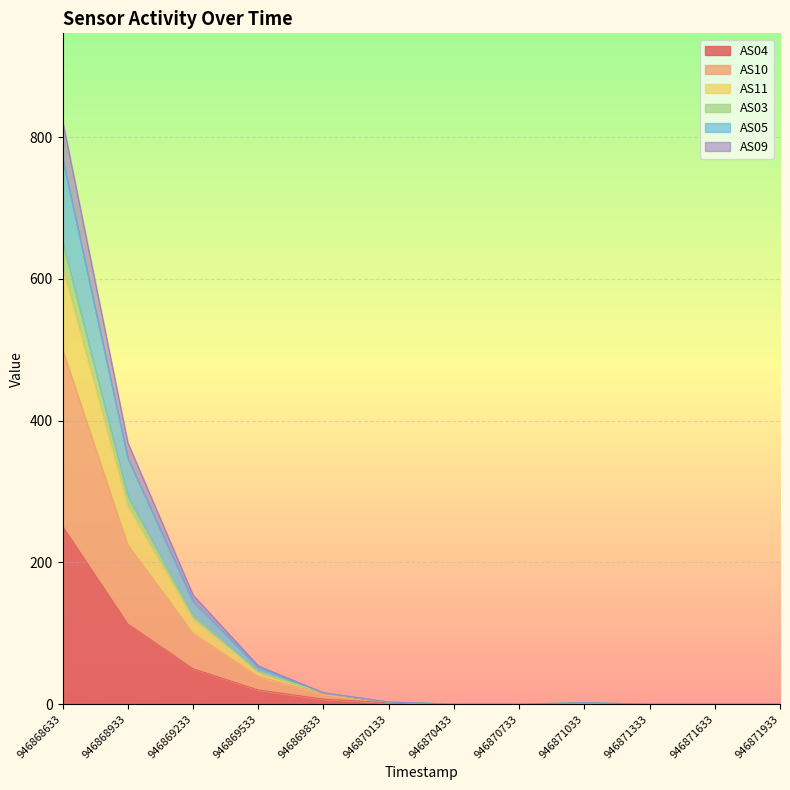

In AS09, how many points are higher than both neighbors (excluding endpoints)?

1